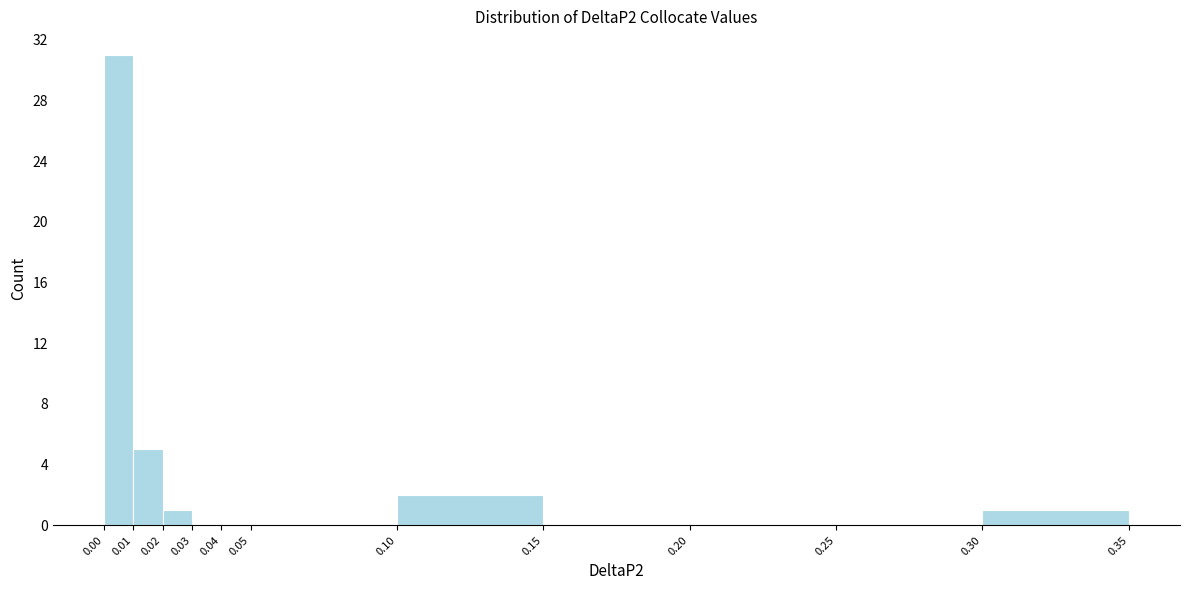

Reading left to right, list every bar in this chart as the range it spans on the x-axis followed by its height. The values are not printed on the chart, so give them approximately, as read against the axis.

0.00 to 0.01: 31
0.01 to 0.02: 5
0.02 to 0.03: 1
0.03 to 0.04: 0
0.04 to 0.05: 0
0.05 to 0.10: 0
0.10 to 0.15: 2
0.15 to 0.20: 0
0.20 to 0.25: 0
0.25 to 0.30: 0
0.30 to 0.35: 1